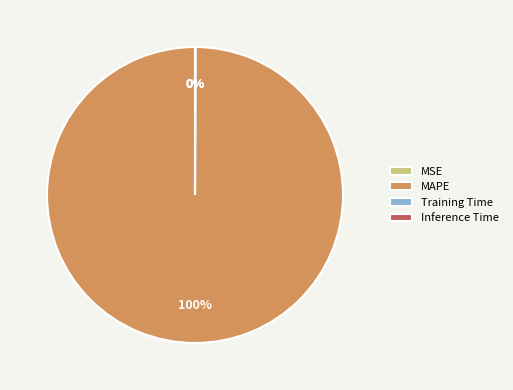

Which slice represents more than half of the pie?

MAPE